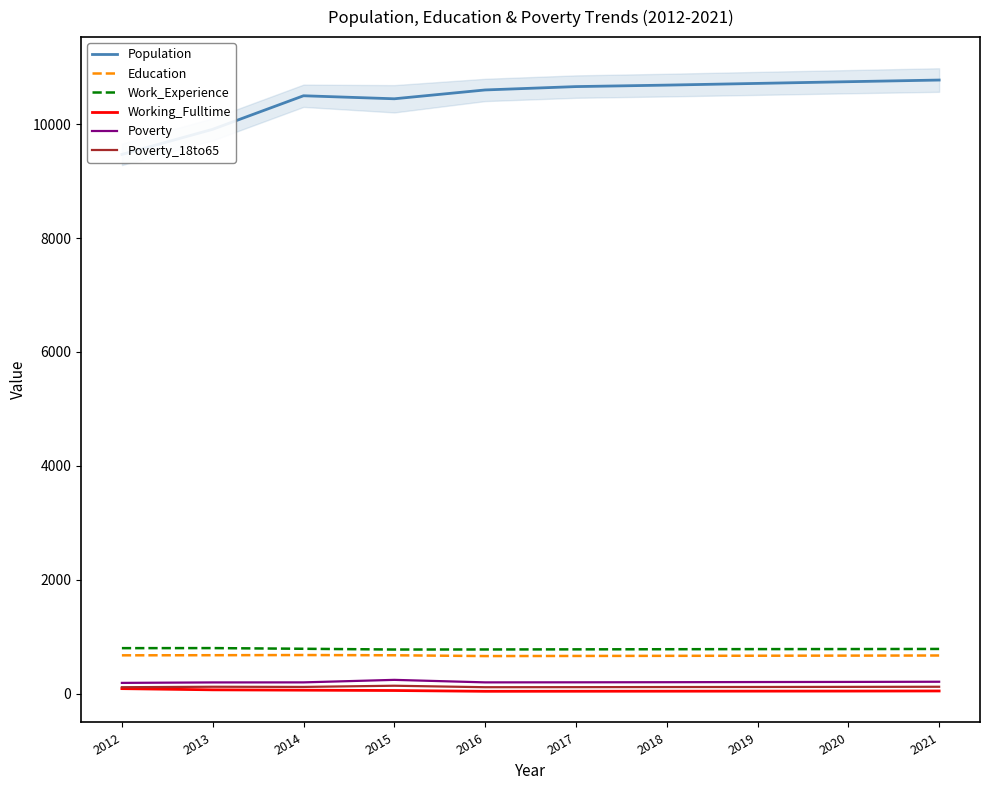

True or false: Poverty and Poverty_18to65 intersect in this chart.

False